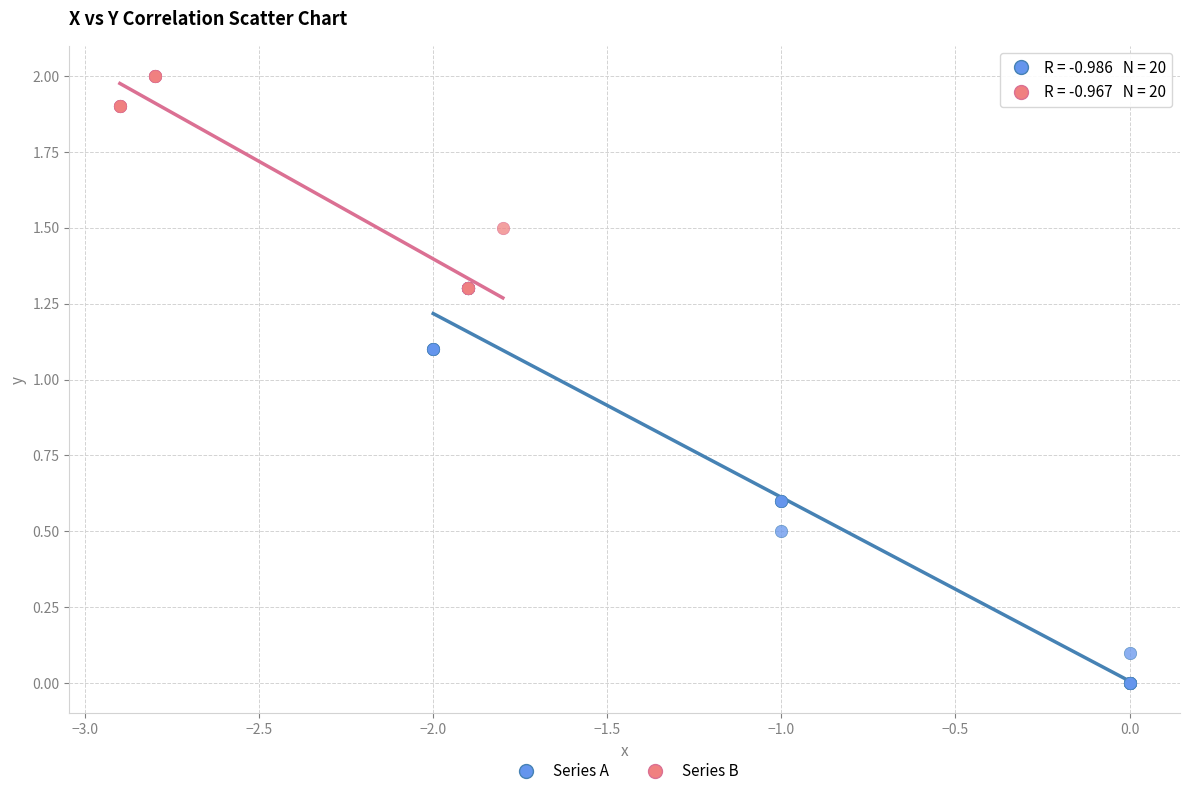

Which series has the largest Y range (max minus min)?

Series A